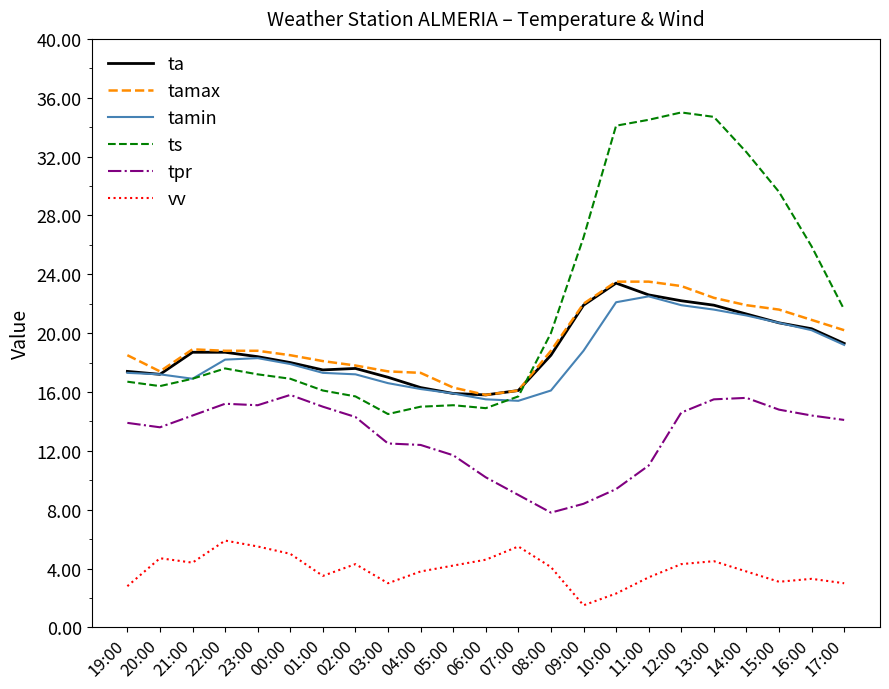

What position from the left is 01:00?

7